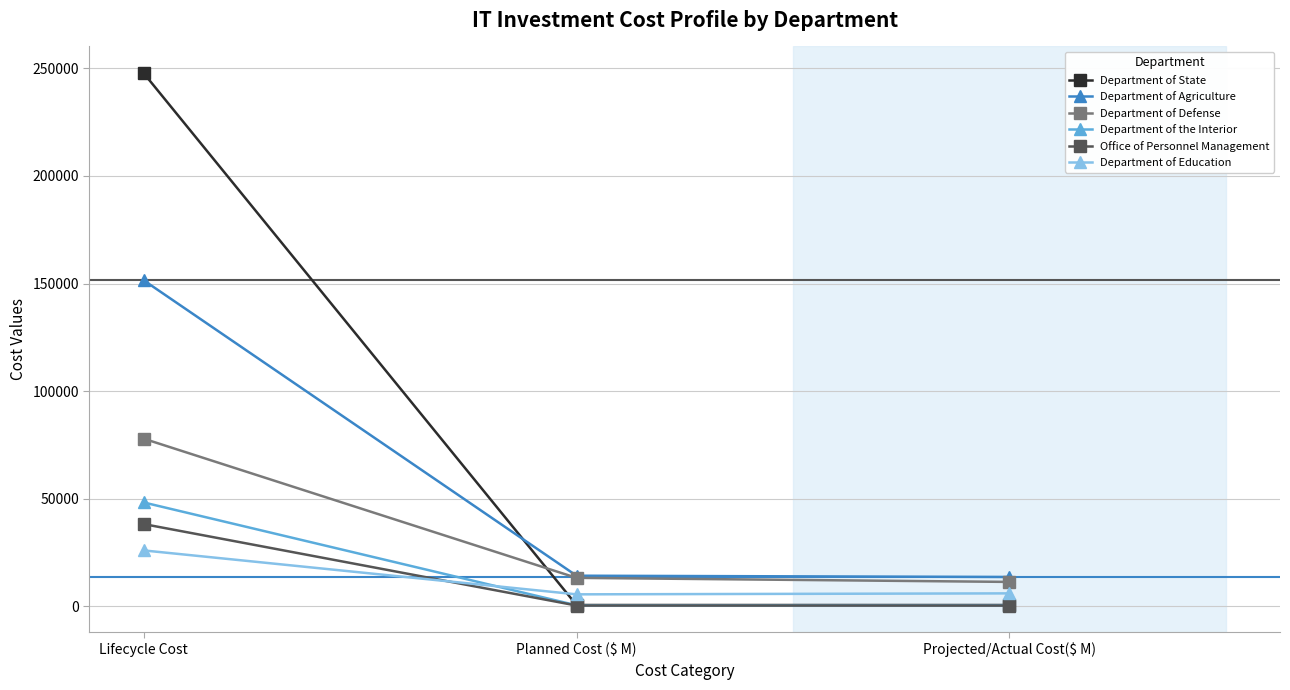

The value of Department of Education at Planned Cost ($ M) is 5486.7. True or false?

True